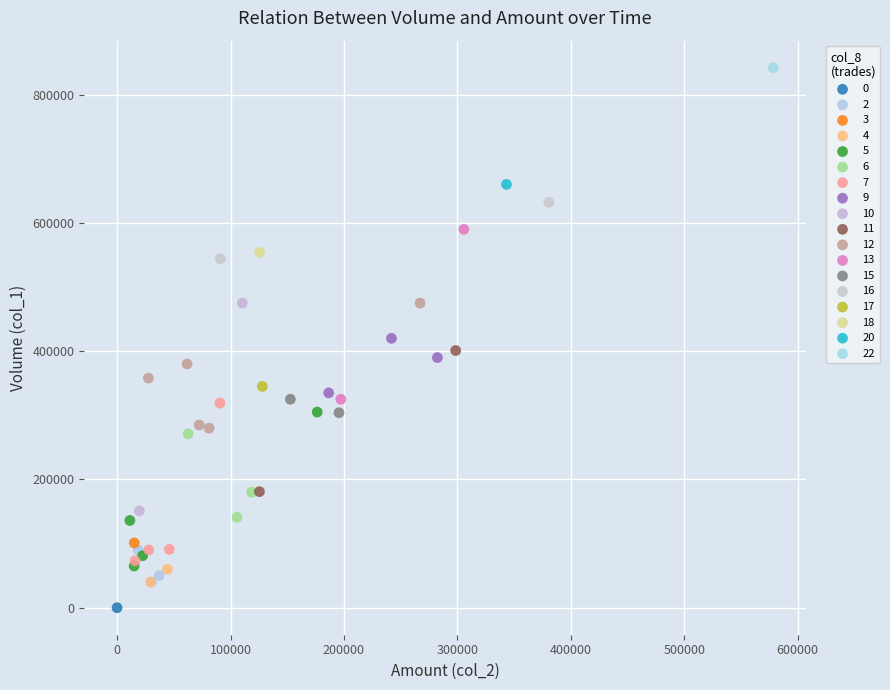

What are all the series names shown in the legend?

0, 2, 3, 4, 5, 6, 7, 9, 10, 11, 12, 13, 15, 16, 17, 18, 20, 22